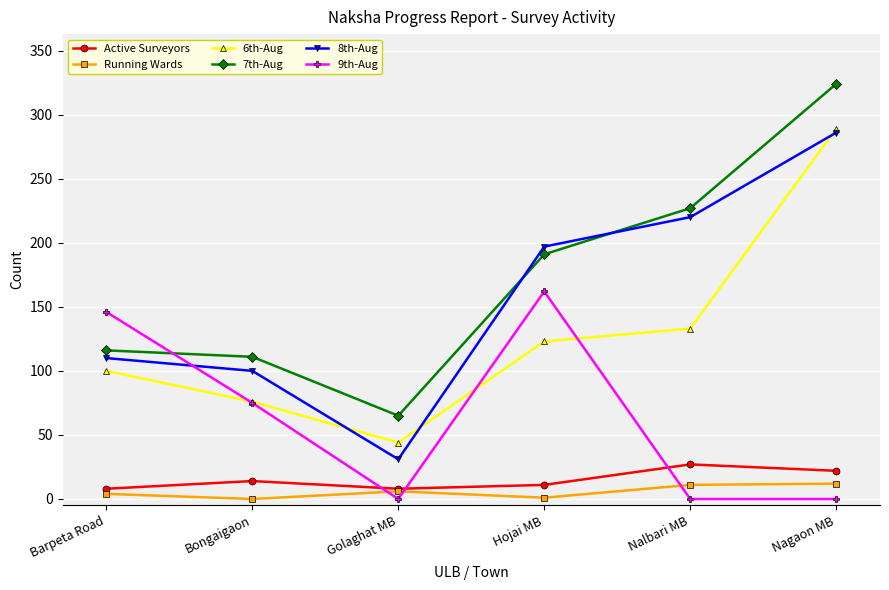

List the series in order of their peak value, lowest first.

Running Wards, Active Surveyors, 9th-Aug, 8th-Aug, 6th-Aug, 7th-Aug